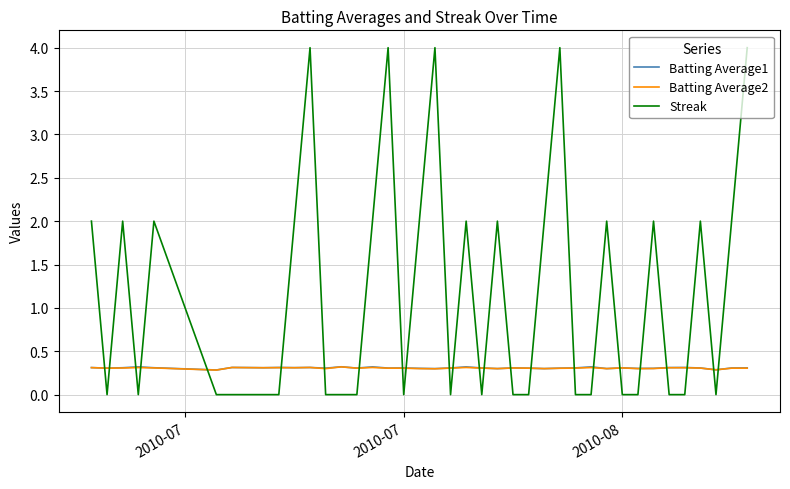

Is this an area chart (filled region under the line)?

No